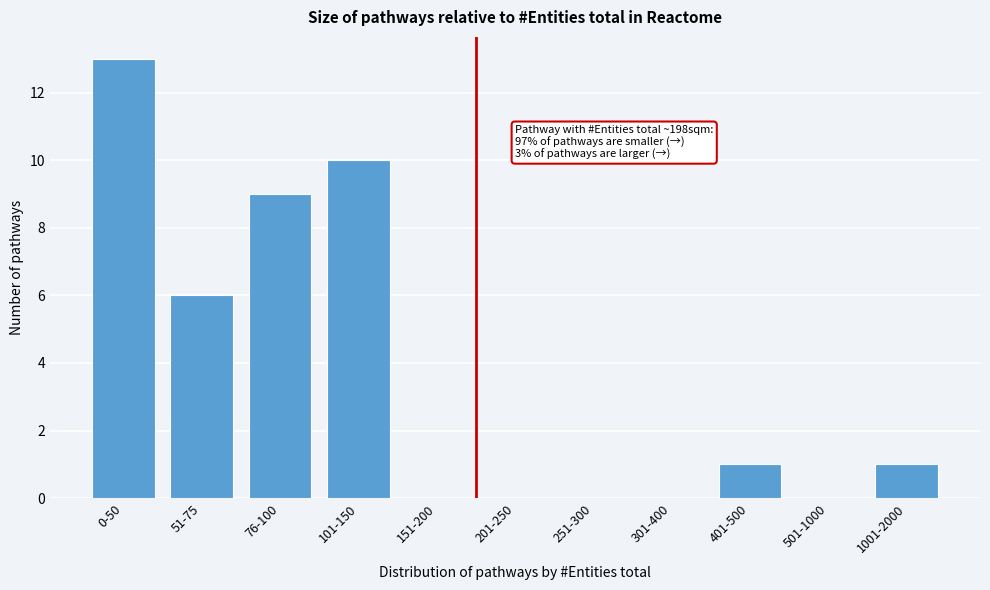

Reading right to left, list all the values displayed in this chart.

1001-2000=1	501-1000=0	401-500=1	301-400=0	251-300=0	201-250=0	151-200=0	101-150=10	76-100=9	51-75=6	0-50=13